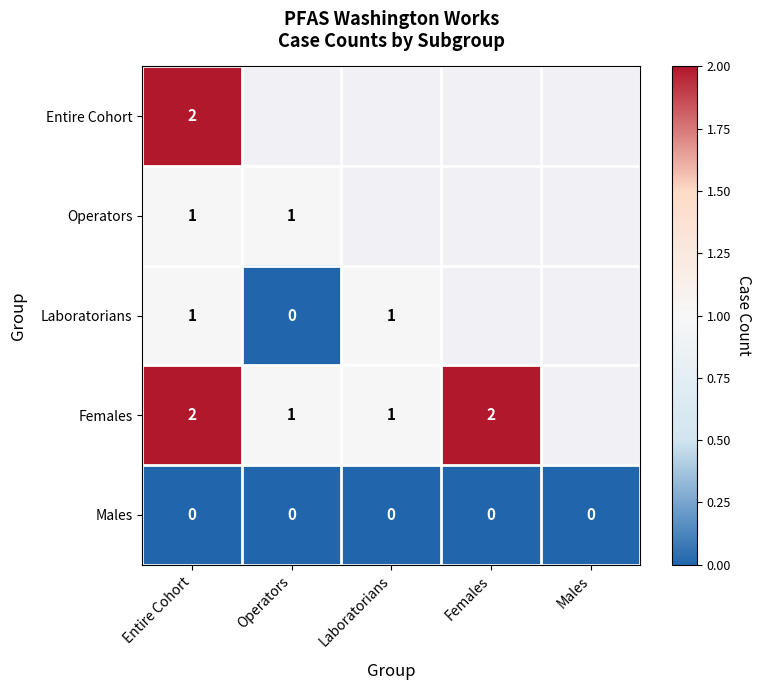

True or false: Operators has a value of 0 at Entire Cohort.

False